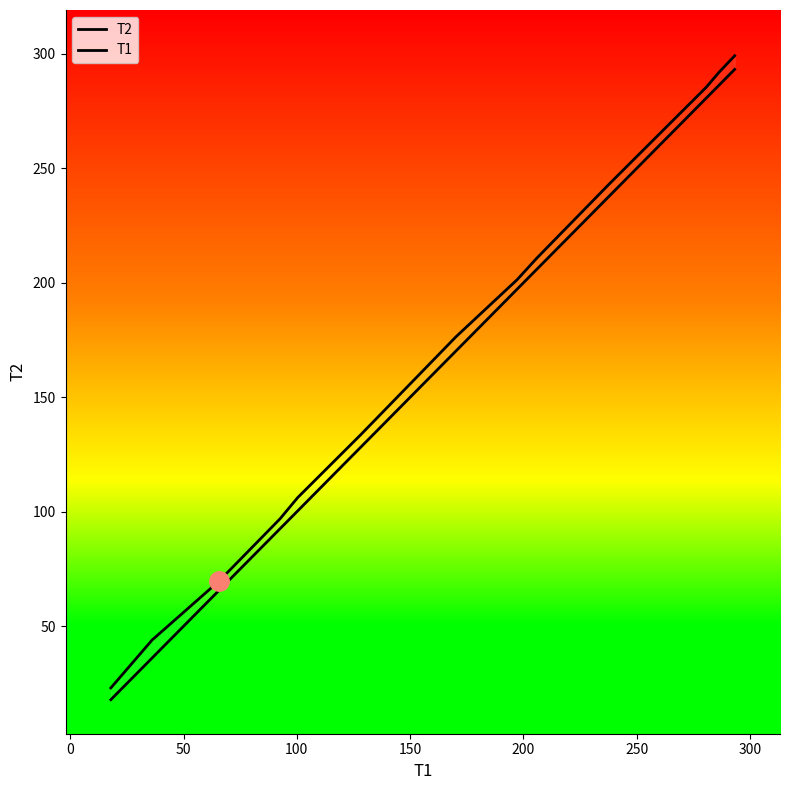

Reading left to right, extract all data points from this chart.

T2: 23.1	44.0	69.8	96.9	106.2	133.5	176.5	201.3	210.9	243.0	285.4	291.9	299.2
T1: 17.9	36.1	65.7	92.6	100.4	128.1	170.3	197.2	206.0	237.7	280.7	286.2	293.2